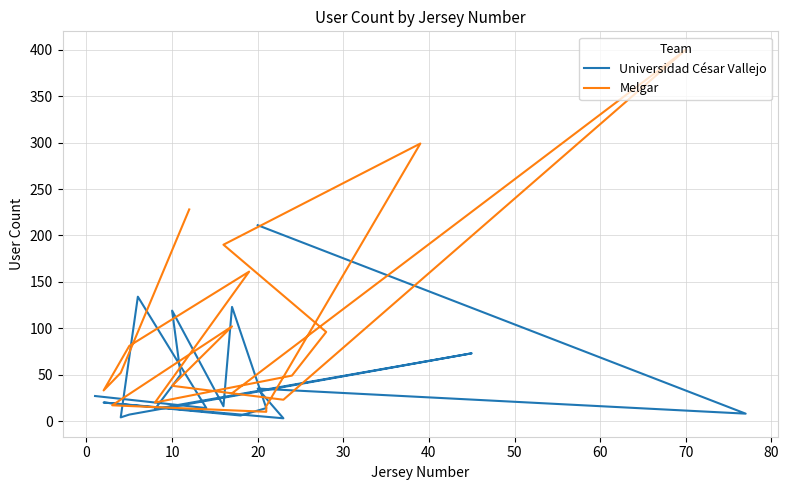

How many data points does each series have?

18